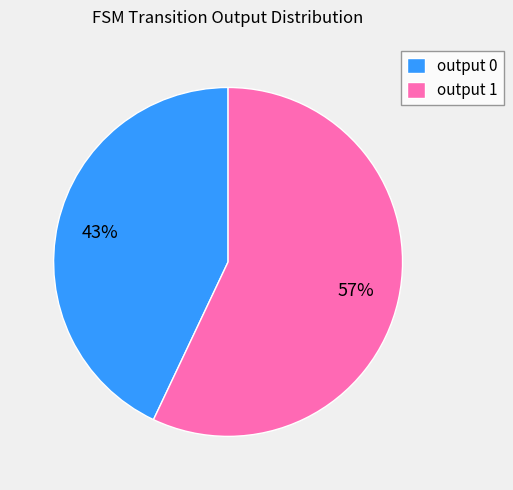

Count the number of slices in the pie.

2